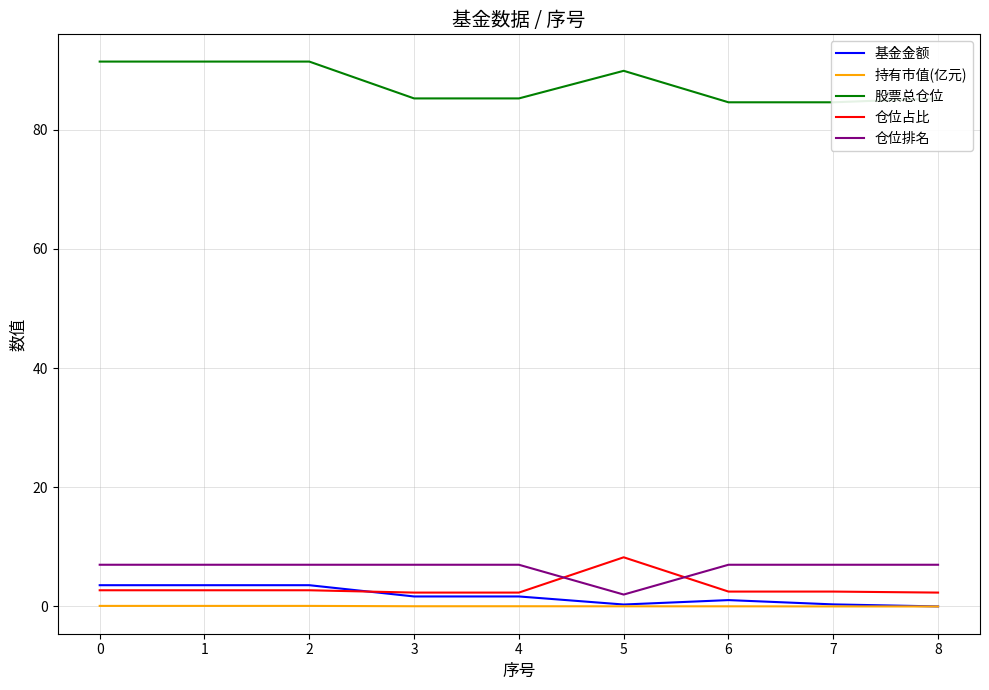

What is the value of the 基金金额 point at the 6th from the left?

0.3